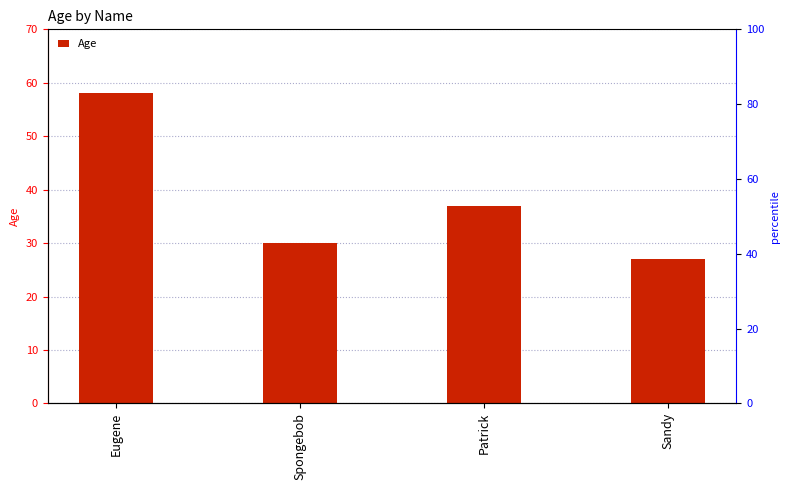

Does the chart contain any negative values?

No